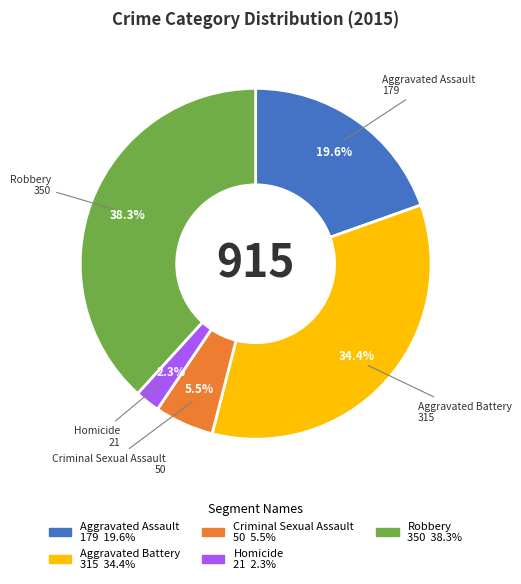

What percentage do Criminal Sexual Assault and Homicide together represent?

7.8%